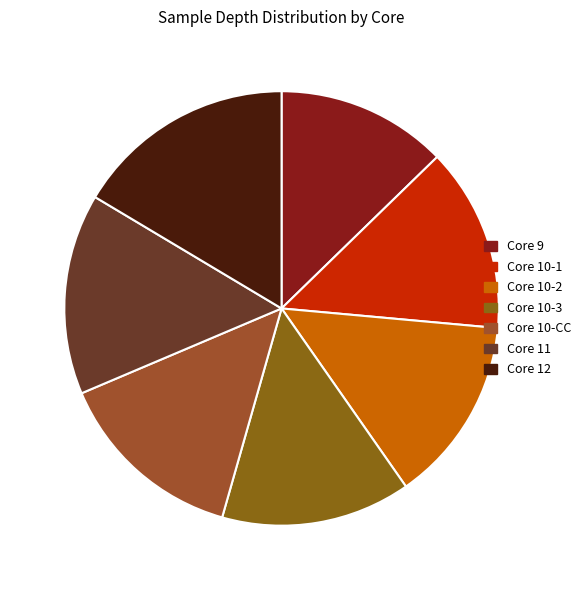

What portion of the pie excludes Core 9?

87.3%